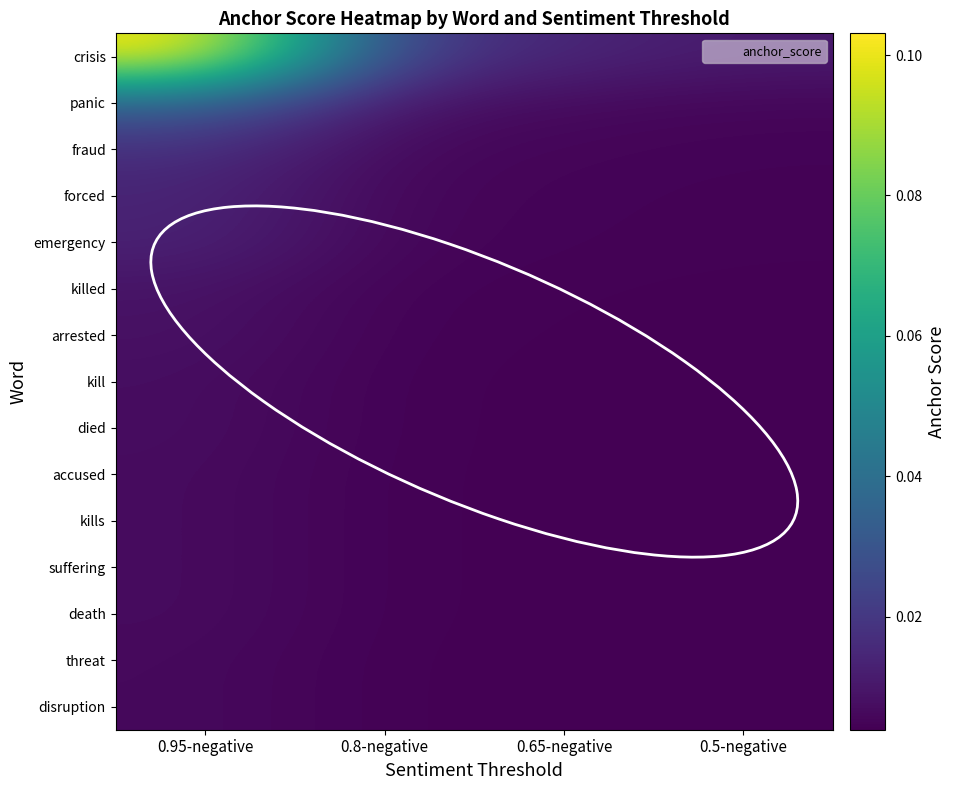

Rank the series by their maximum value, from highest to lowest.

crisis, panic, fraud, forced, emergency, killed, arrested, kill, died, accused, kills, suffering, death, threat, disruption